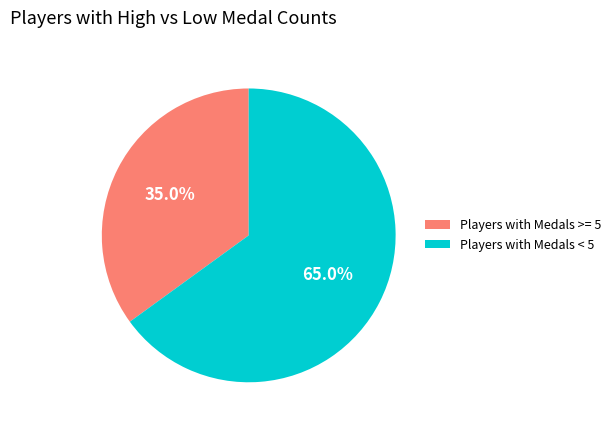

To the nearest percent, what is the difference between the largest and smallest slice percentages?

30%